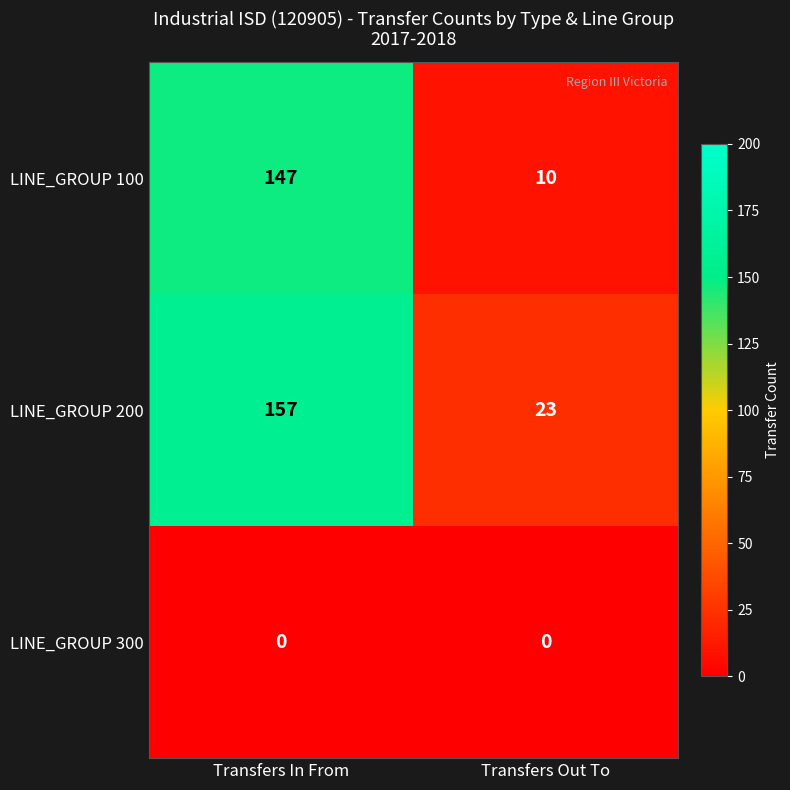

True or false: LINE_GROUP 100 has a value of 96 at Transfers In From.

False